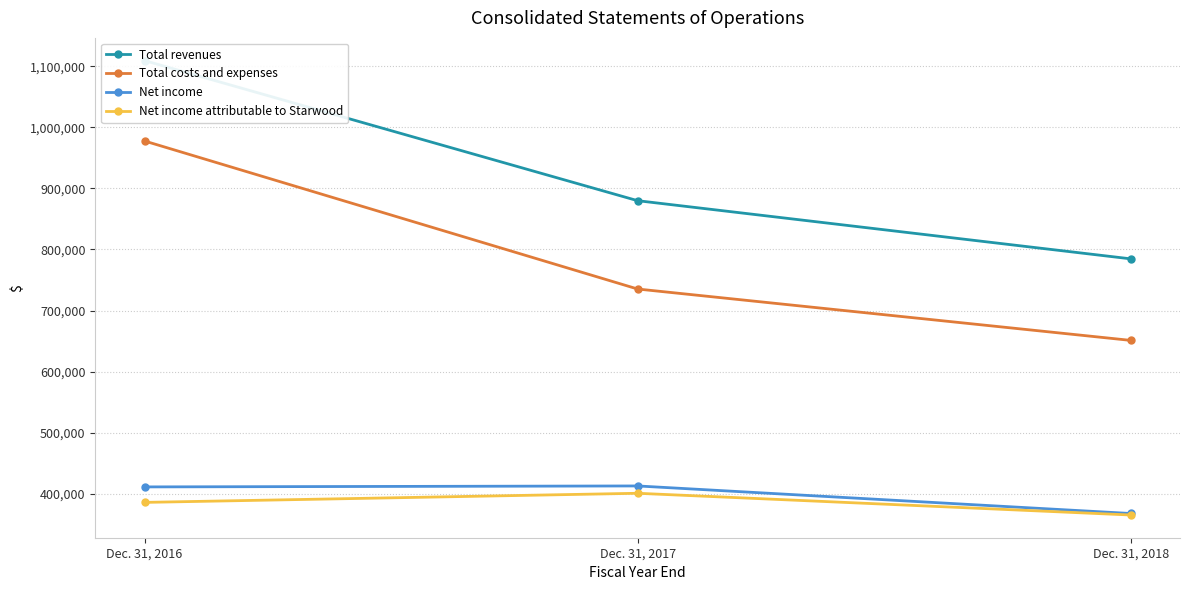

Between Dec. 31, 2018 and Dec. 31, 2016, which is larger?

Dec. 31, 2016